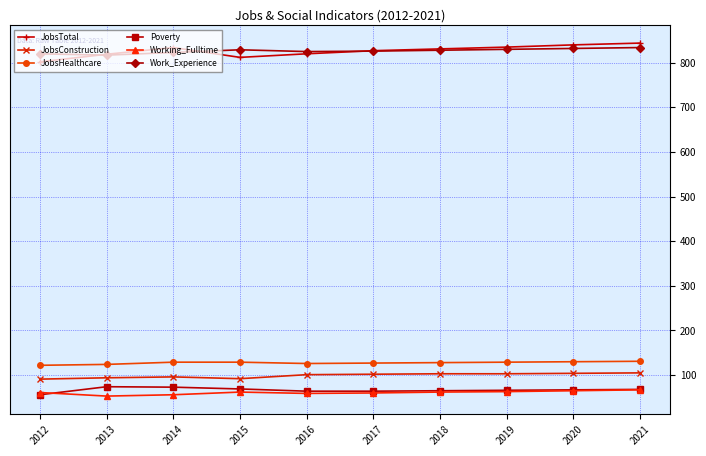

What is the value of the JobsTotal point at the 3rd from the left?

834